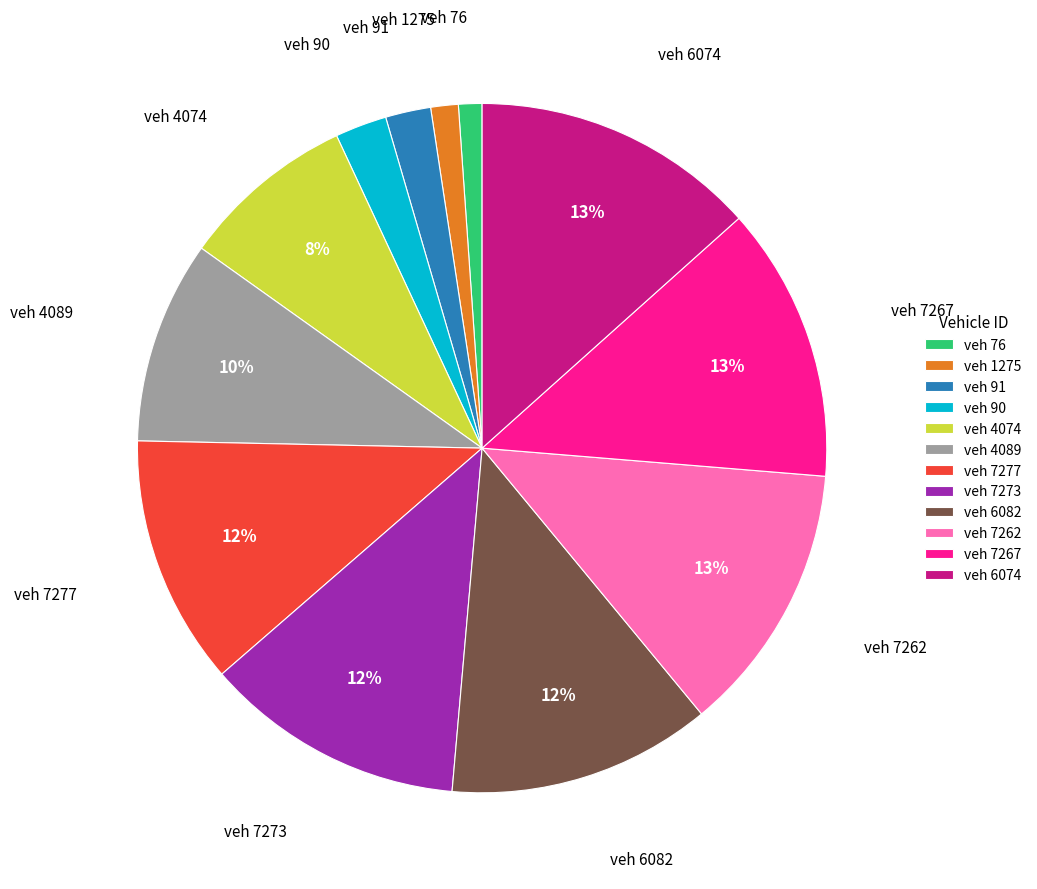

Combined, do veh 4089 and veh 91 account for over 50%?

No